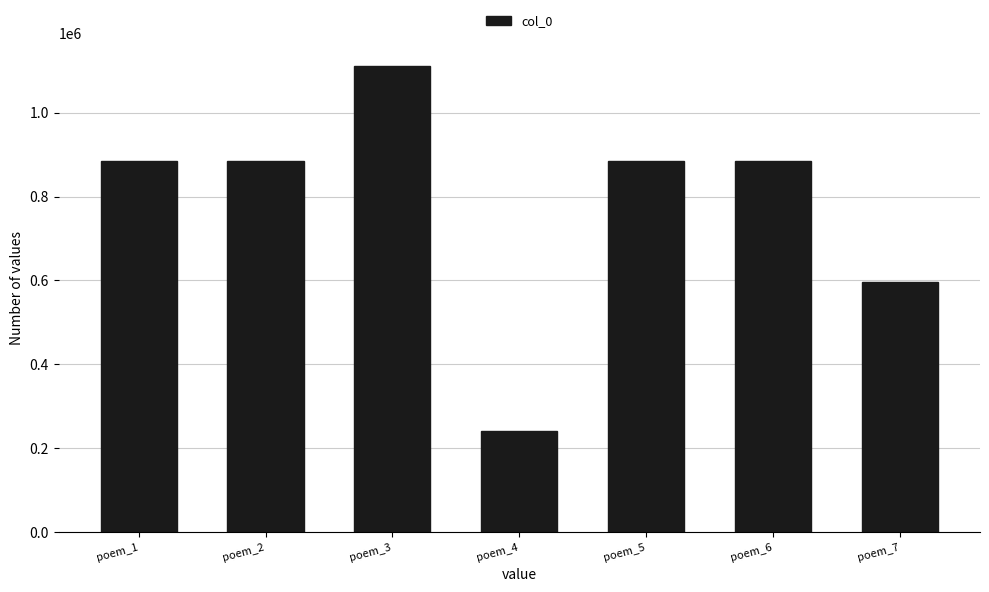

Which has a higher value, poem_3 or poem_1?

poem_3